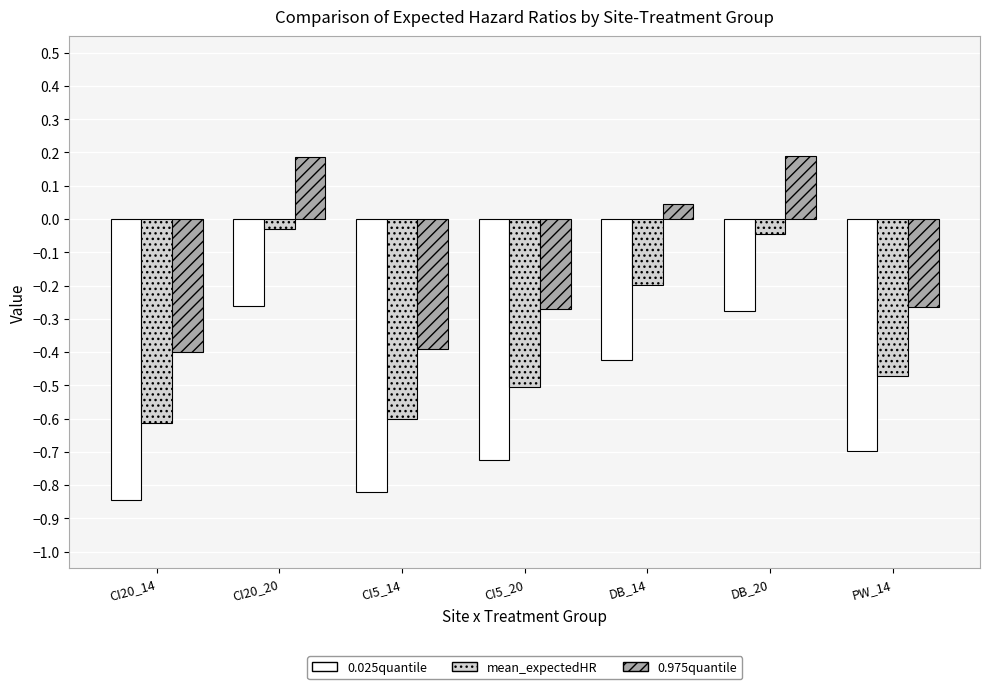

What is the difference between the second highest and minimum values in the 0.975quantile series?

0.6